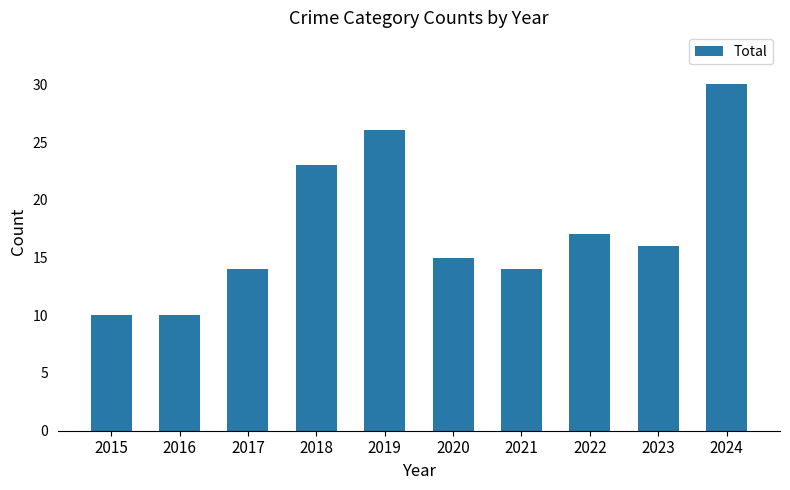

What is the sum of the values at 2020 and 2015?

25